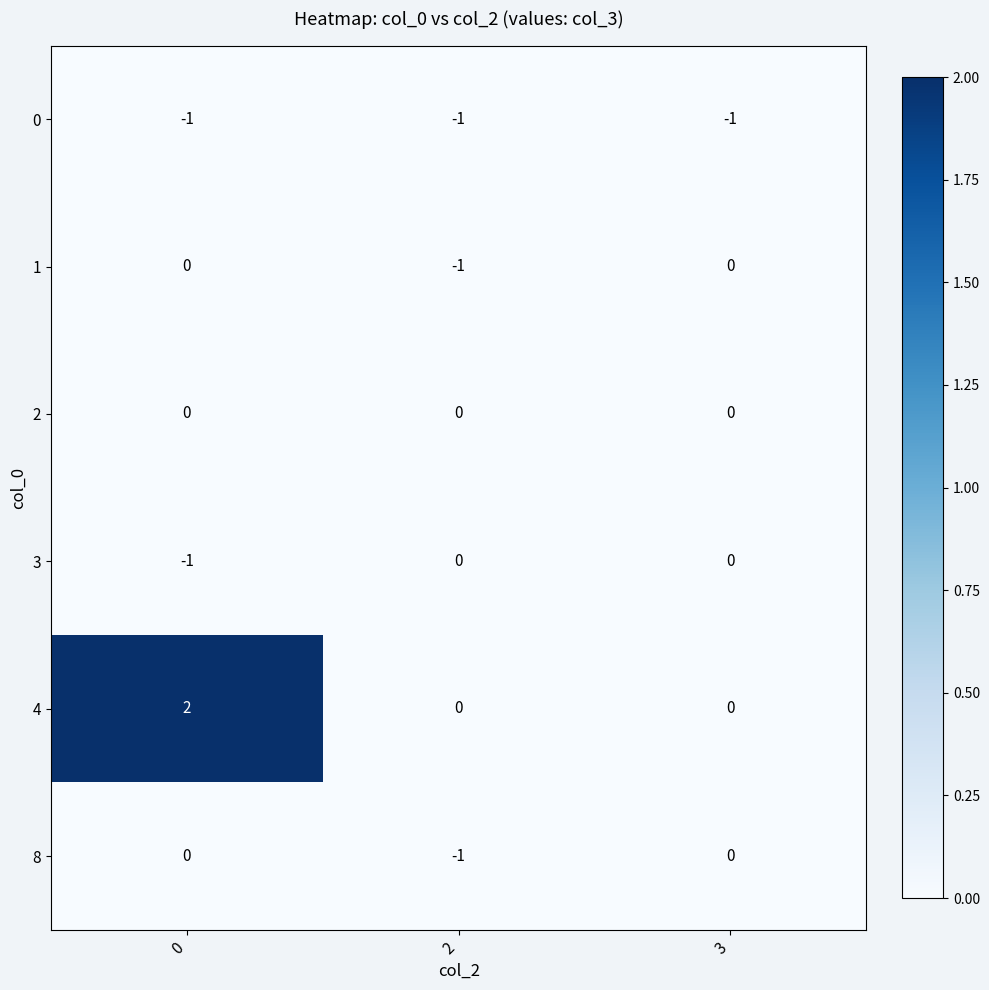

Is the value of 4 at 0 greater than the value of 0 at 3?

Yes